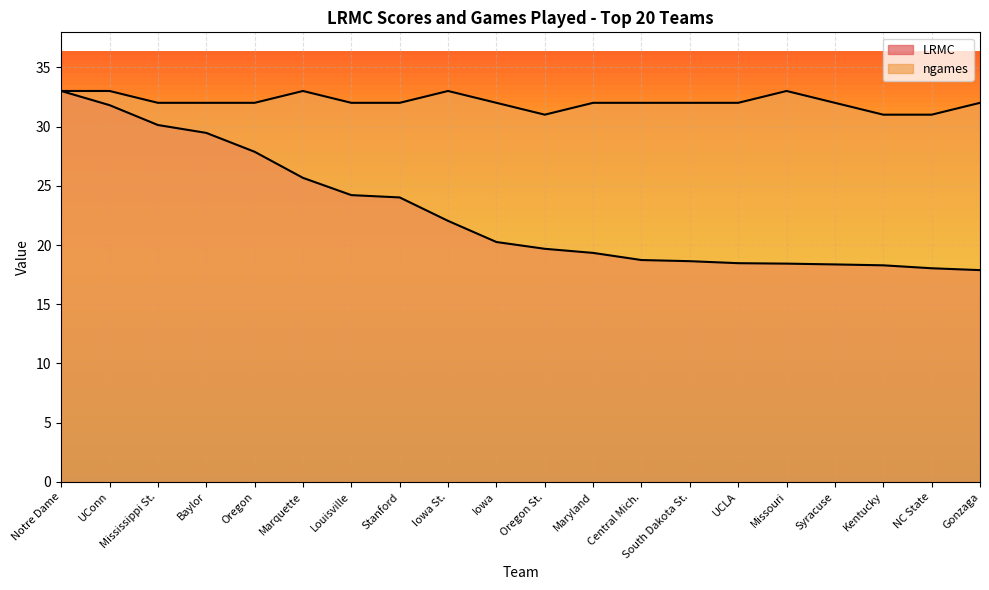

How many interior local valleys does the ngames series have?

1